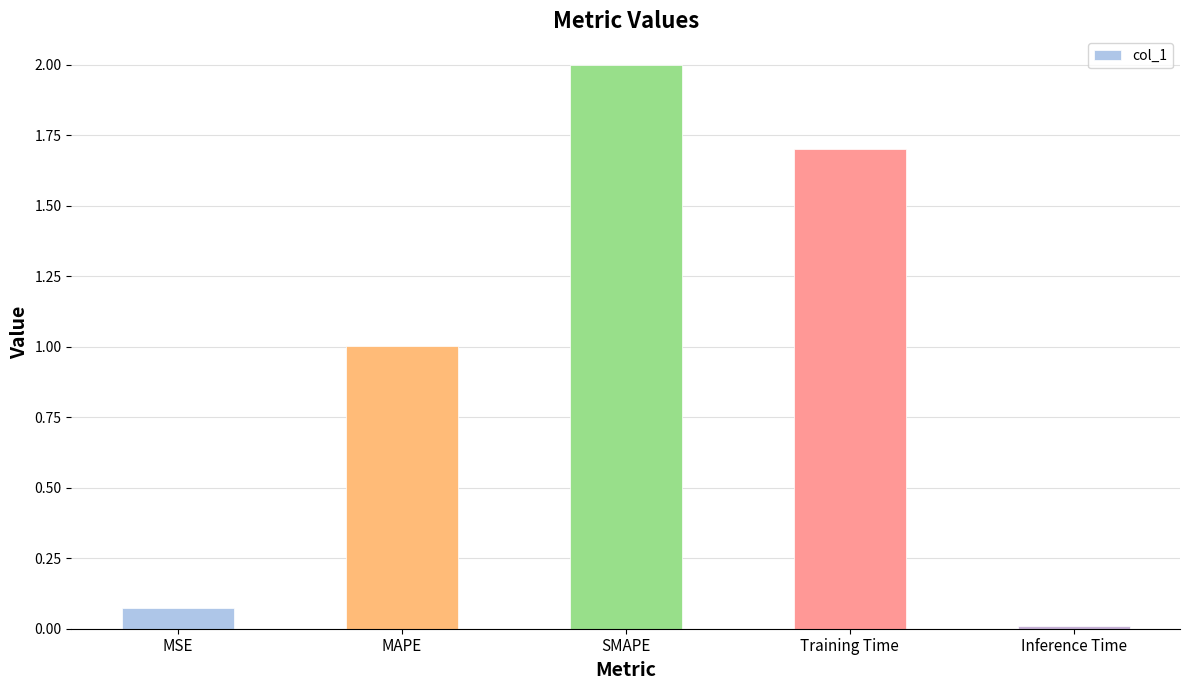

Which label corresponds to the largest value in the chart?

SMAPE